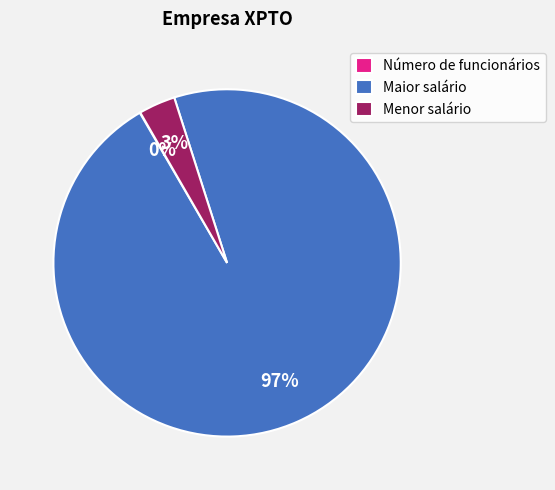

Which category accounts for the majority?

Maior salário